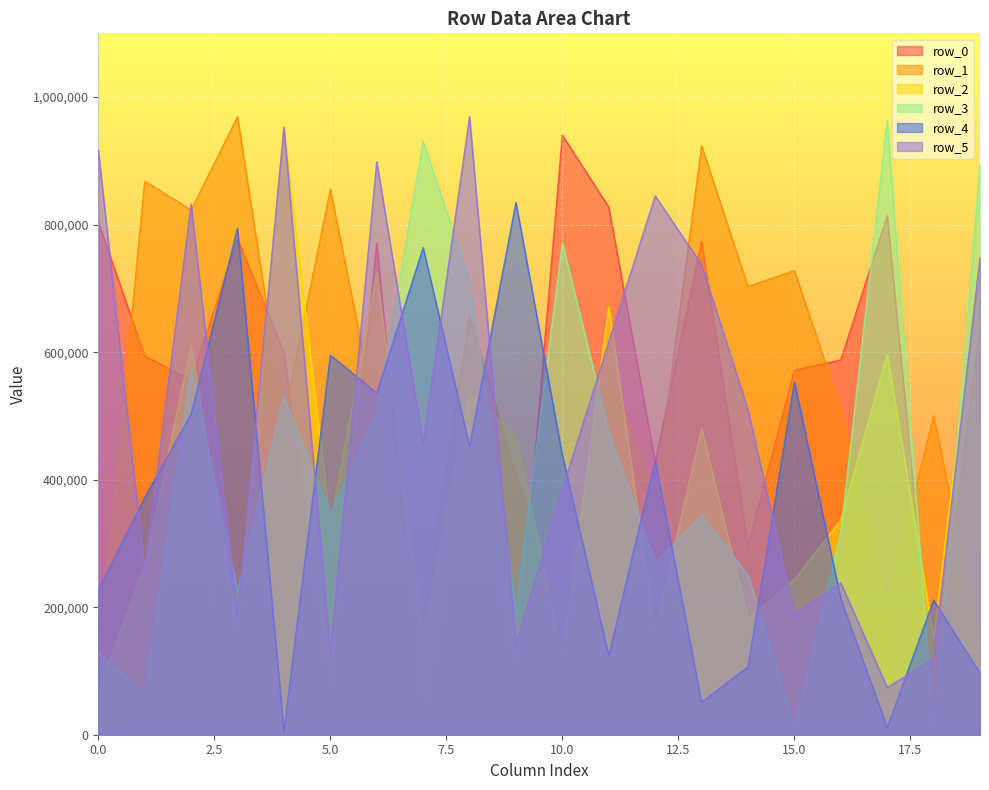

Read the row_4 value at 3, to the nearest 10.

794160